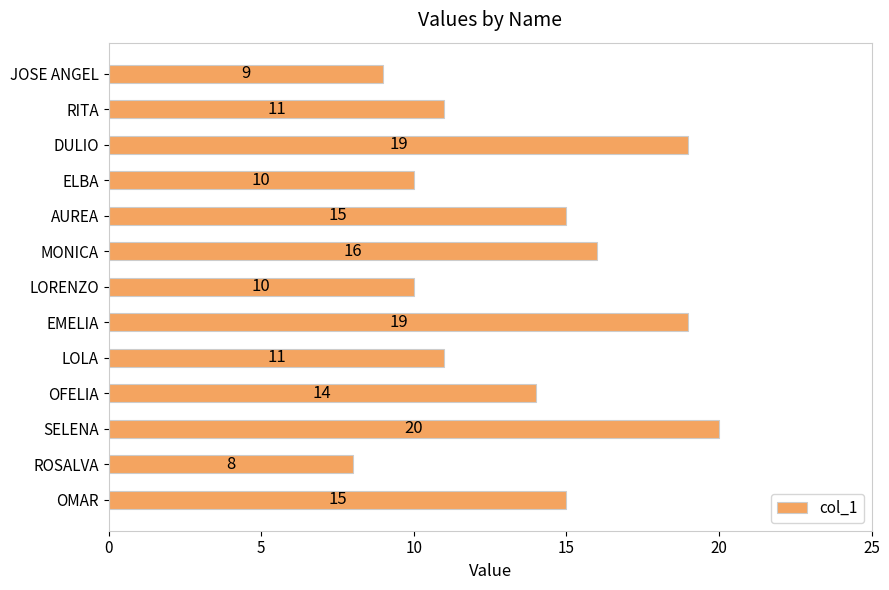

True or false: the data shows 19 at DULIO.

True